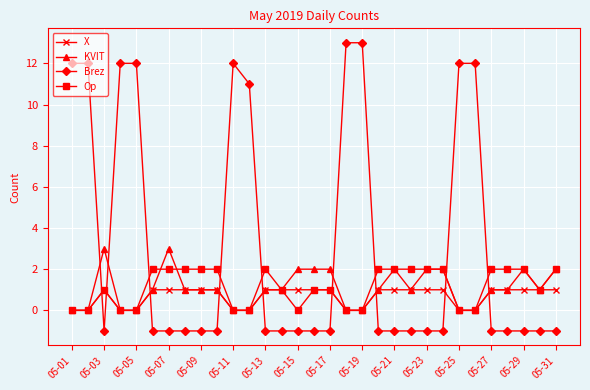

What is the value of the Brez point at the 13th from the left?

-1